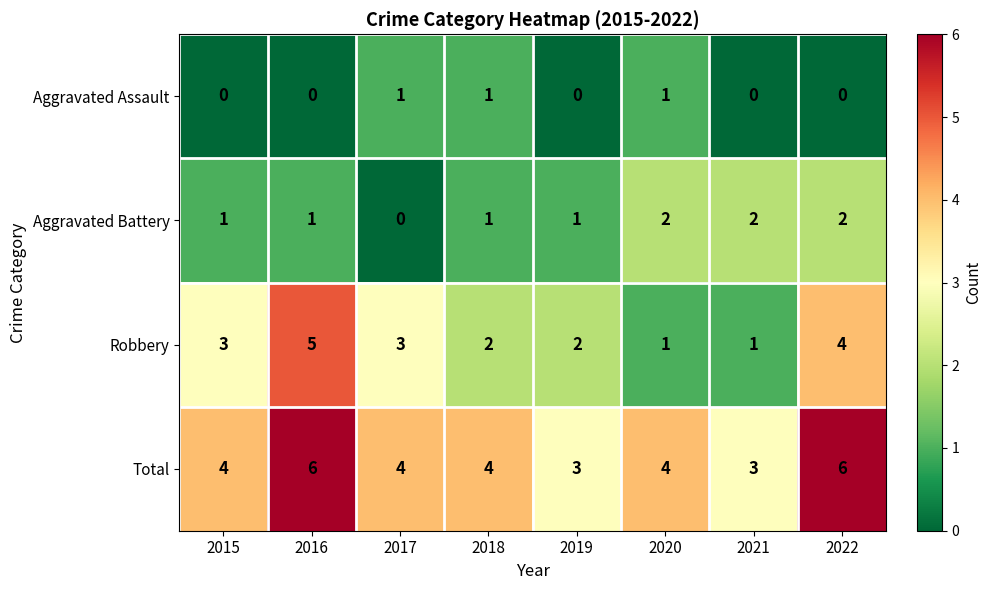

What is the spread (max minus min) of values at 2021?

3